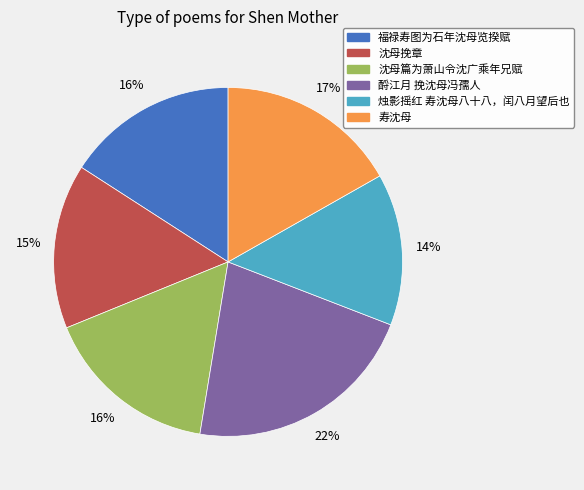

How many segments does this pie chart have?

6